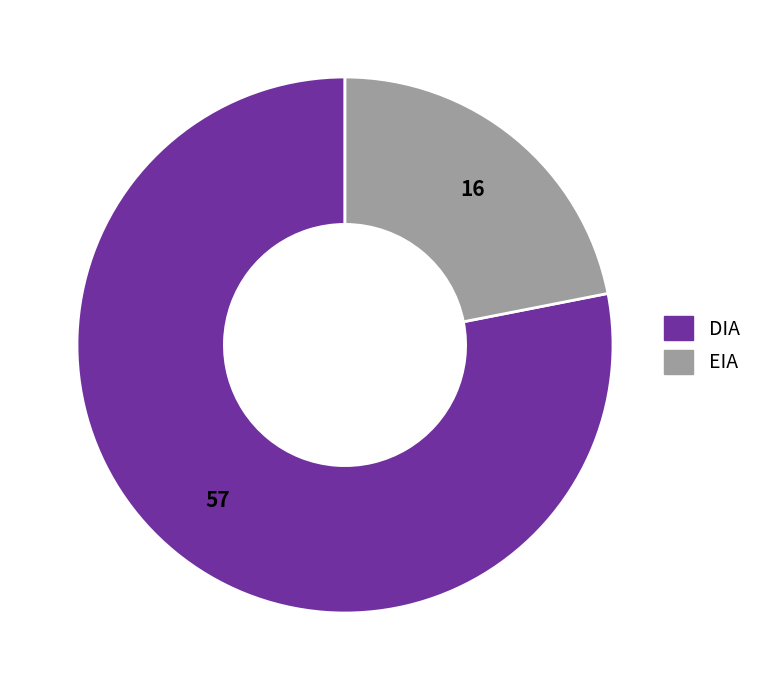

Which slice is the smallest?

EIA